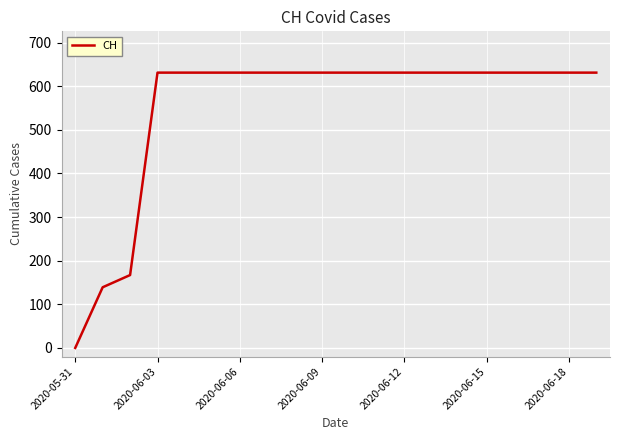

Does the chart have visible grid lines?

Yes